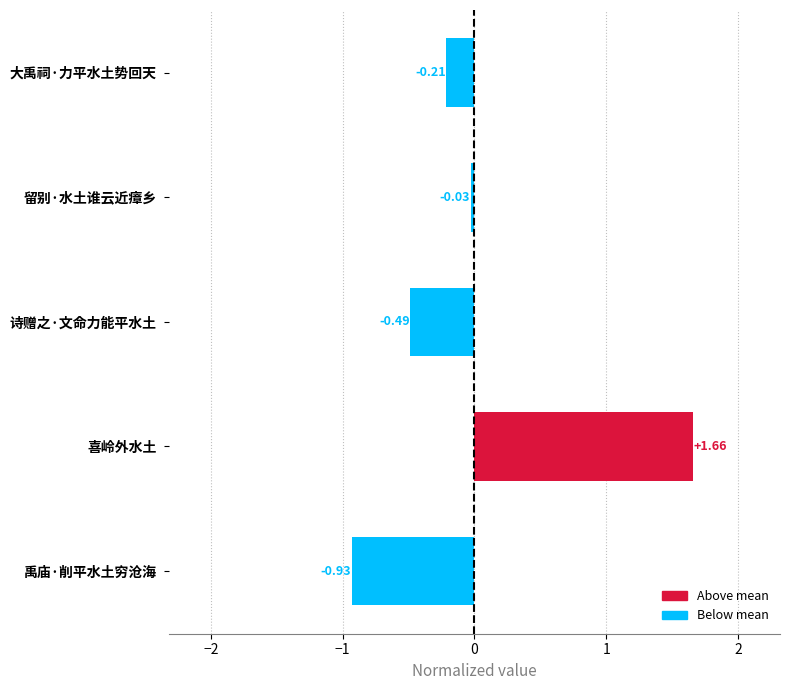

Which label corresponds to the largest value in the chart?

喜岭外水土